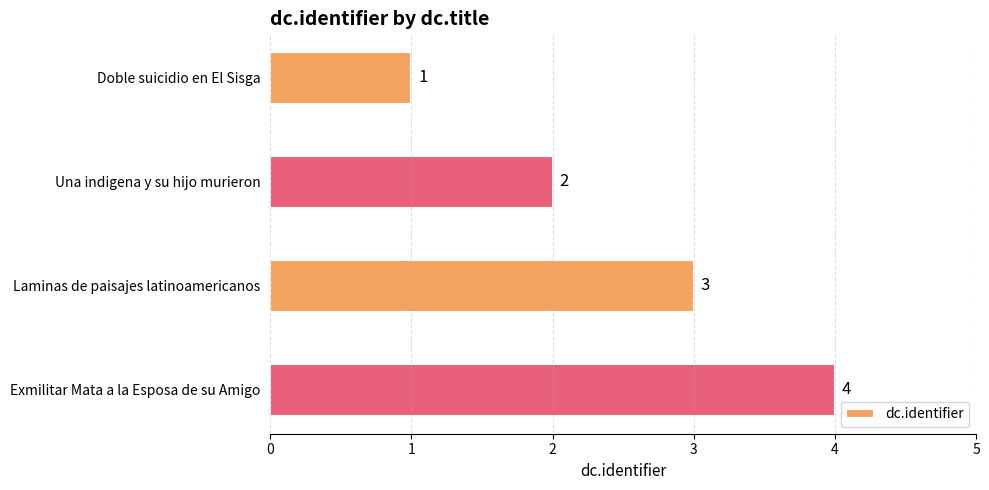

What is the maximum value shown in the chart?

4